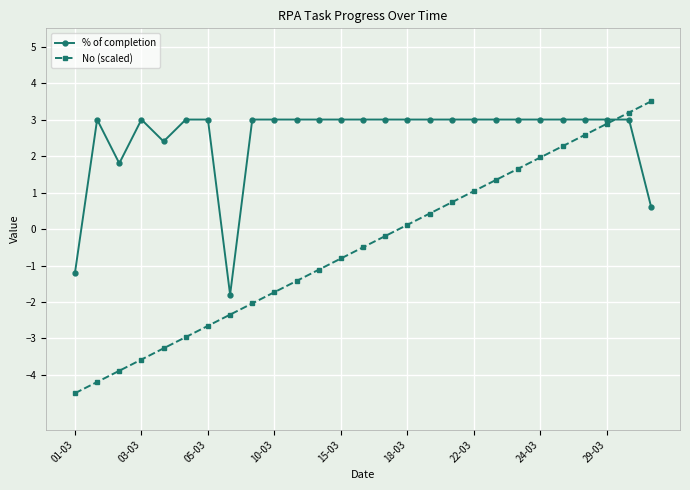

What is the sum of all No (scaled) values?

-13.5